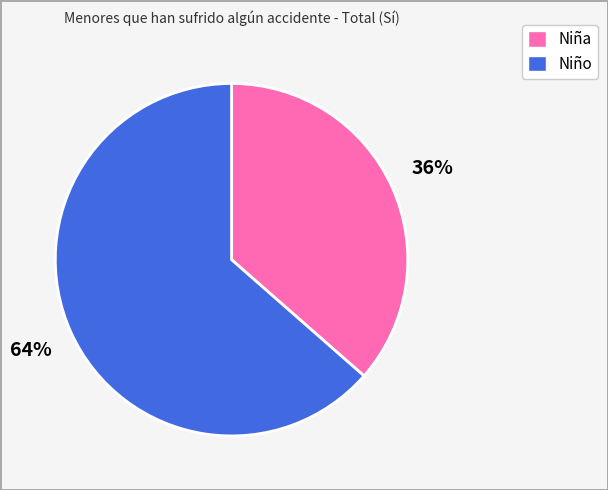

Count the number of slices in the pie.

2